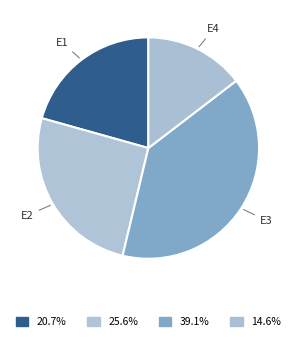

Do E4 and E1 together represent more than half of the pie?

No